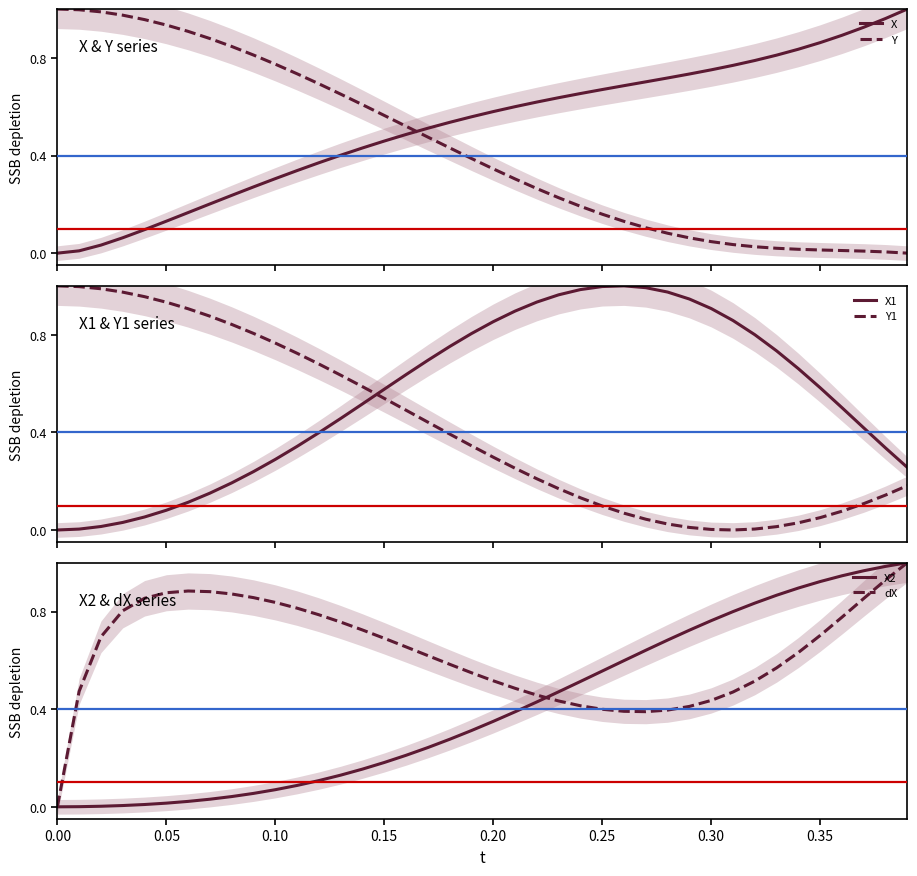

How many intersections are there between Y and X?

1